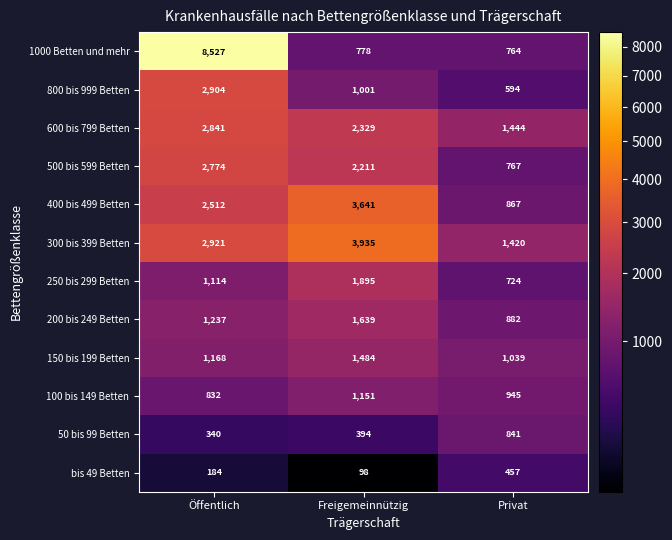

Count the number of categories in the chart.

3